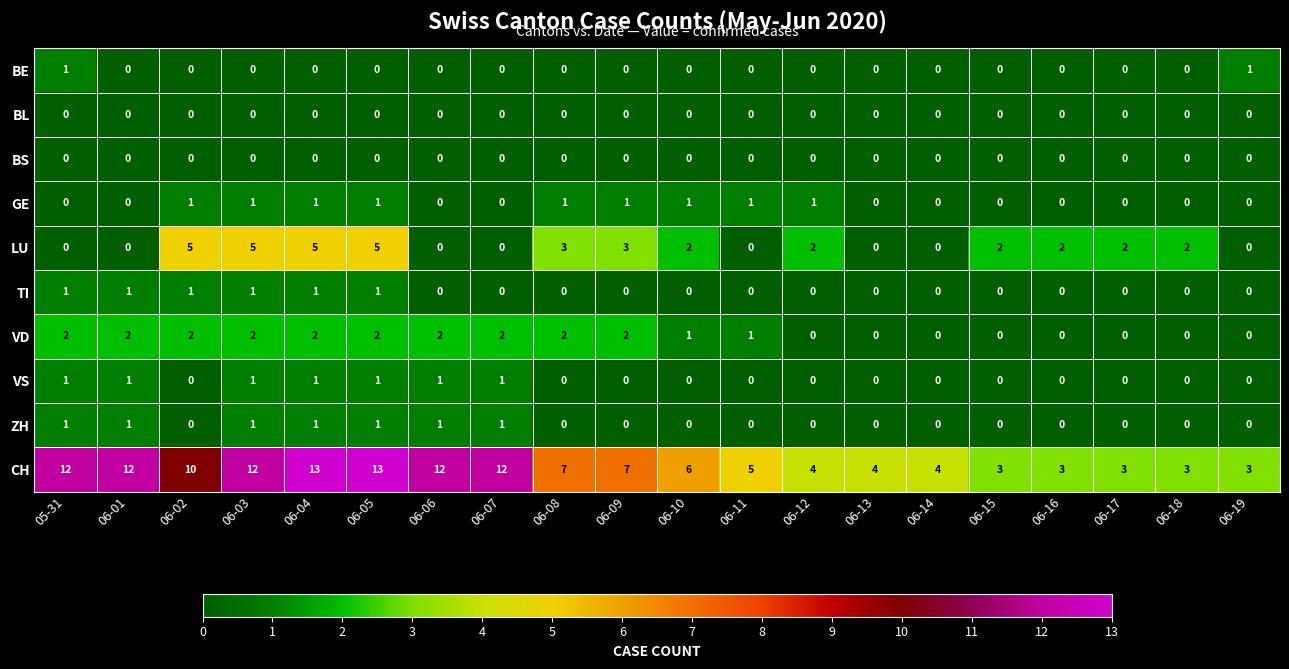

Which series has the largest range (max minus min)?

CH